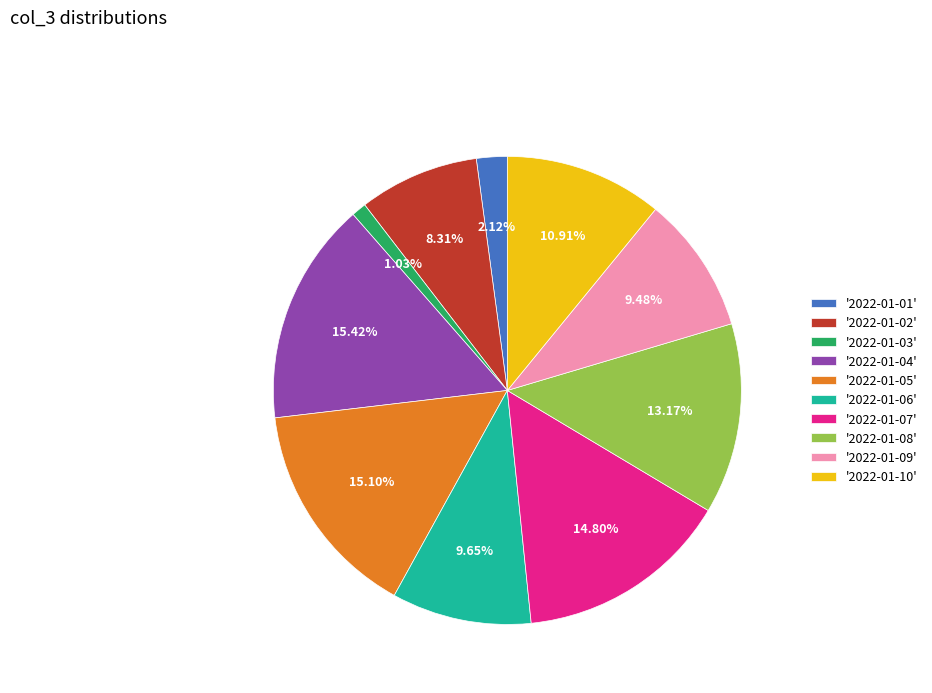

Which has a higher value, '2022-01-07' or '2022-01-04'?

'2022-01-04'